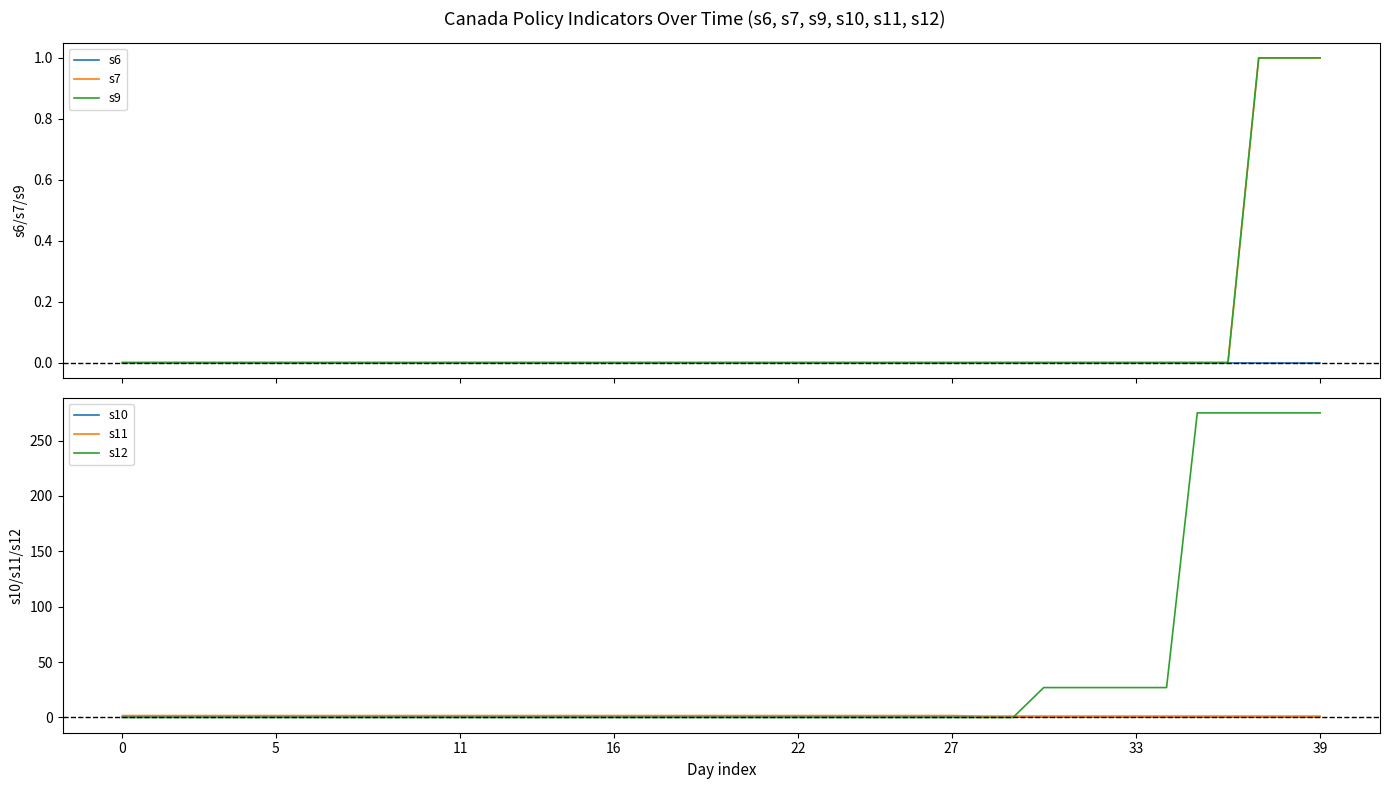

How many lines are shown in the chart?

6